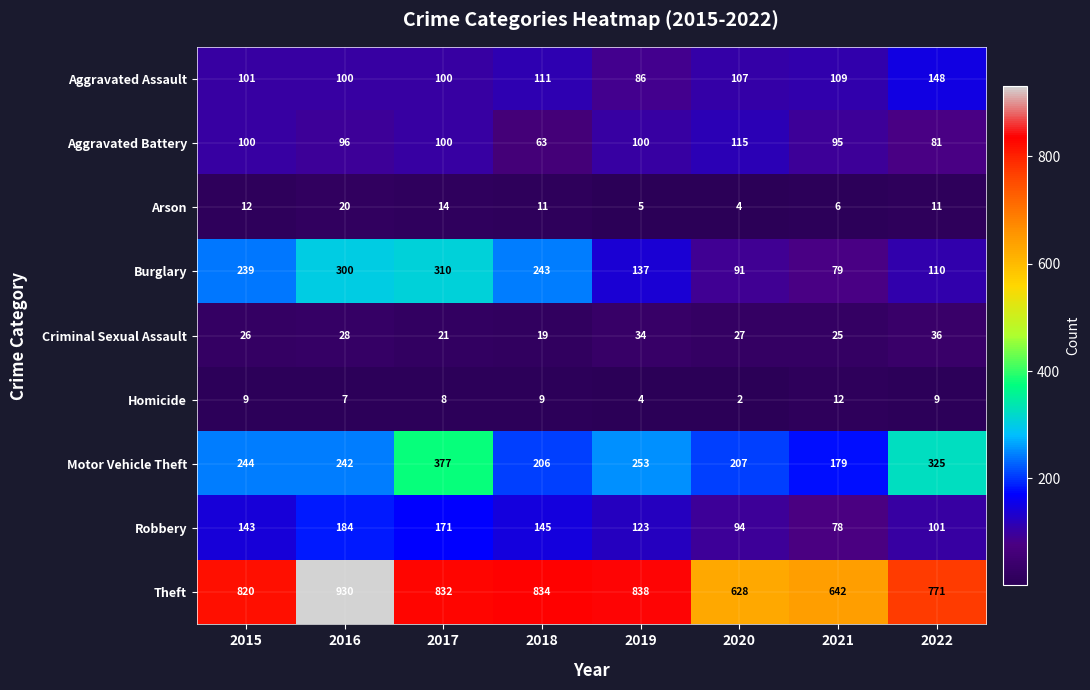

What is the sum of the Arson values at 2017 and 2015?

26